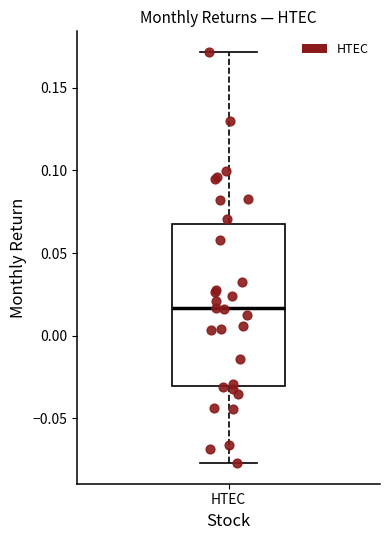

Where does the lower whisker of the box for HTEC end on the y-axis? The values are not printed on the chart, so give them approximately, as read against the axis.

-0.075